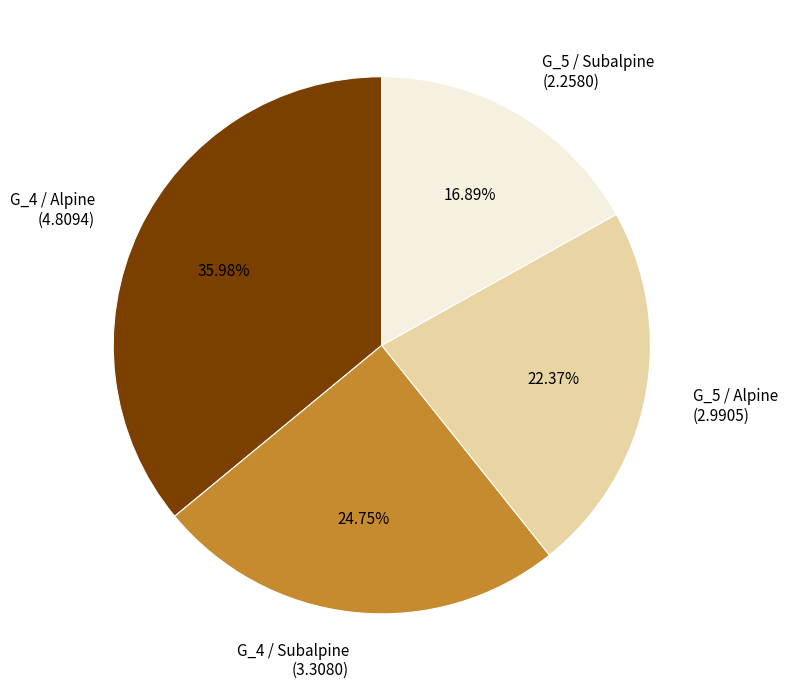

Between G_4 / Subalpine (3.3080) and G_5 / Subalpine (2.2580), which is larger?

G_4 / Subalpine (3.3080)